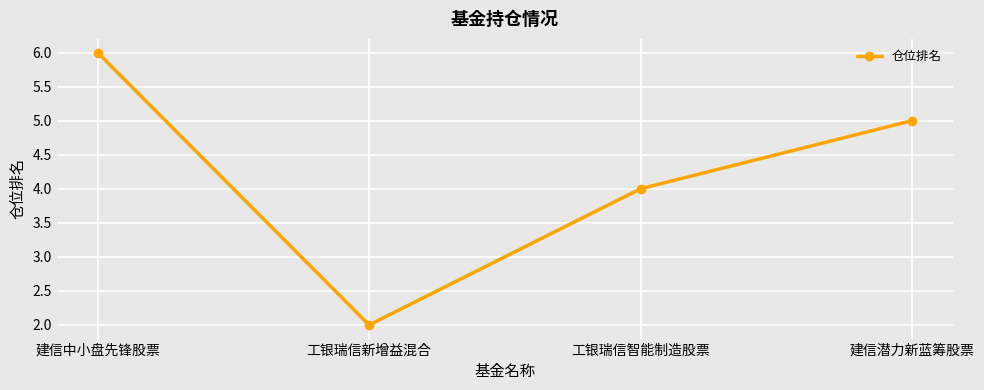

How many series are shown in this chart?

1